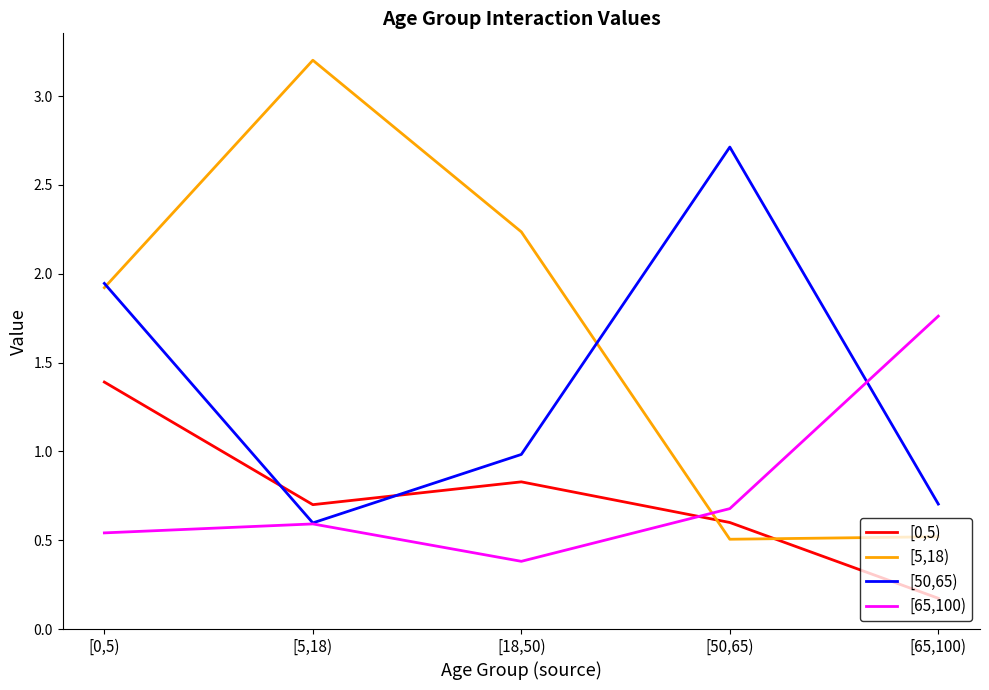

Which label corresponds to the largest value in the chart?

[5,18)